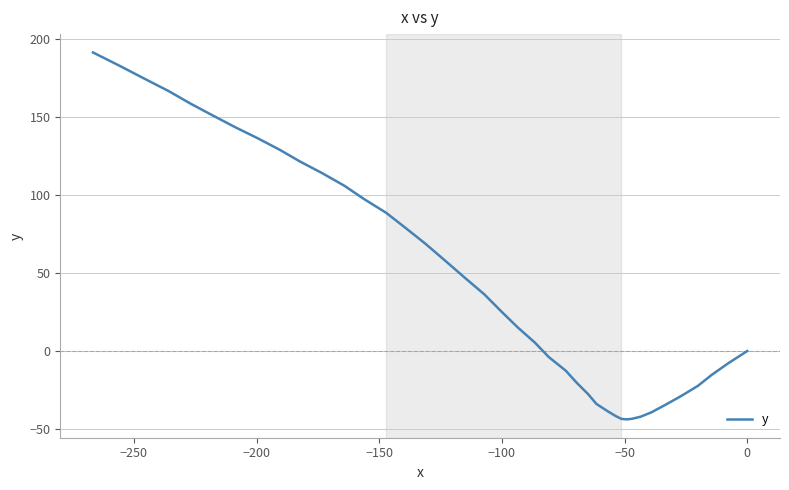

What is the average value?

44.9